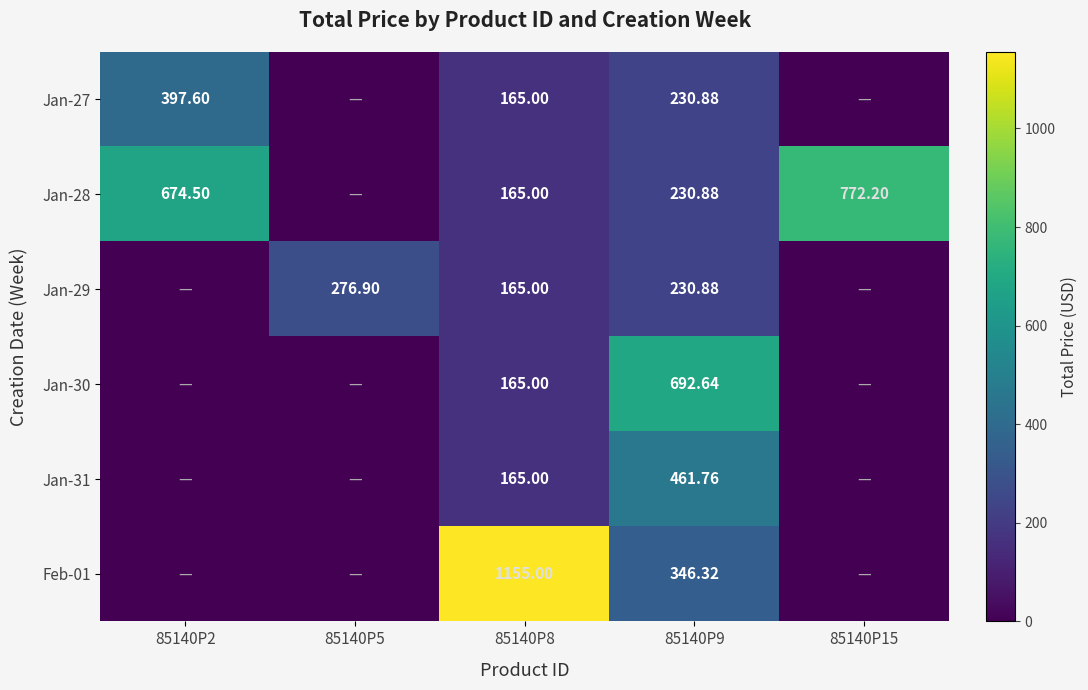

How many positive values does the Jan-27 series have?

3